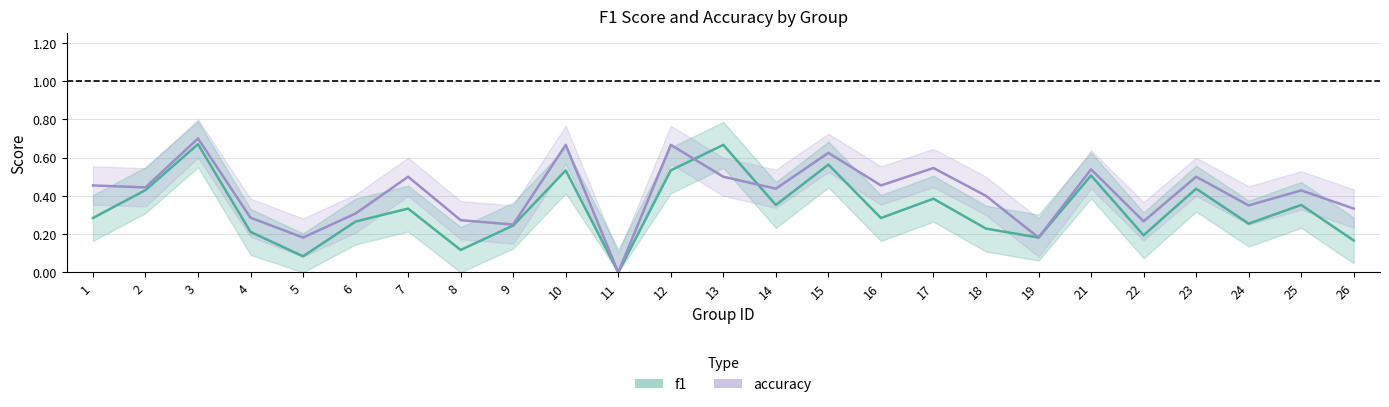

What are all the series names shown in the legend?

f1, accuracy